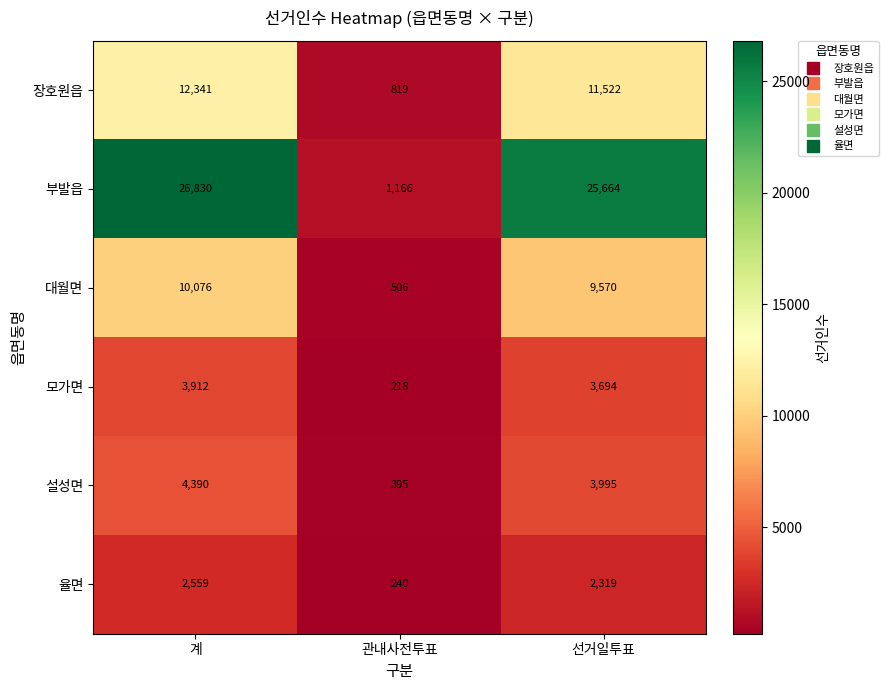

The 장호원읍 series shows 17780 at 선거일투표. True or false?

False